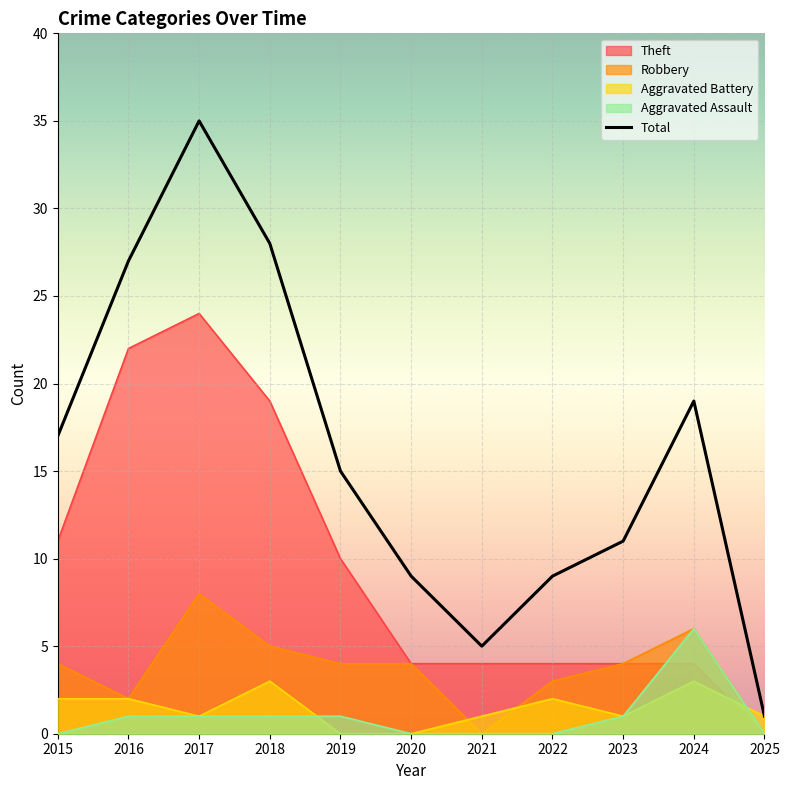

At which category does Robbery reach its first local peak?

2017